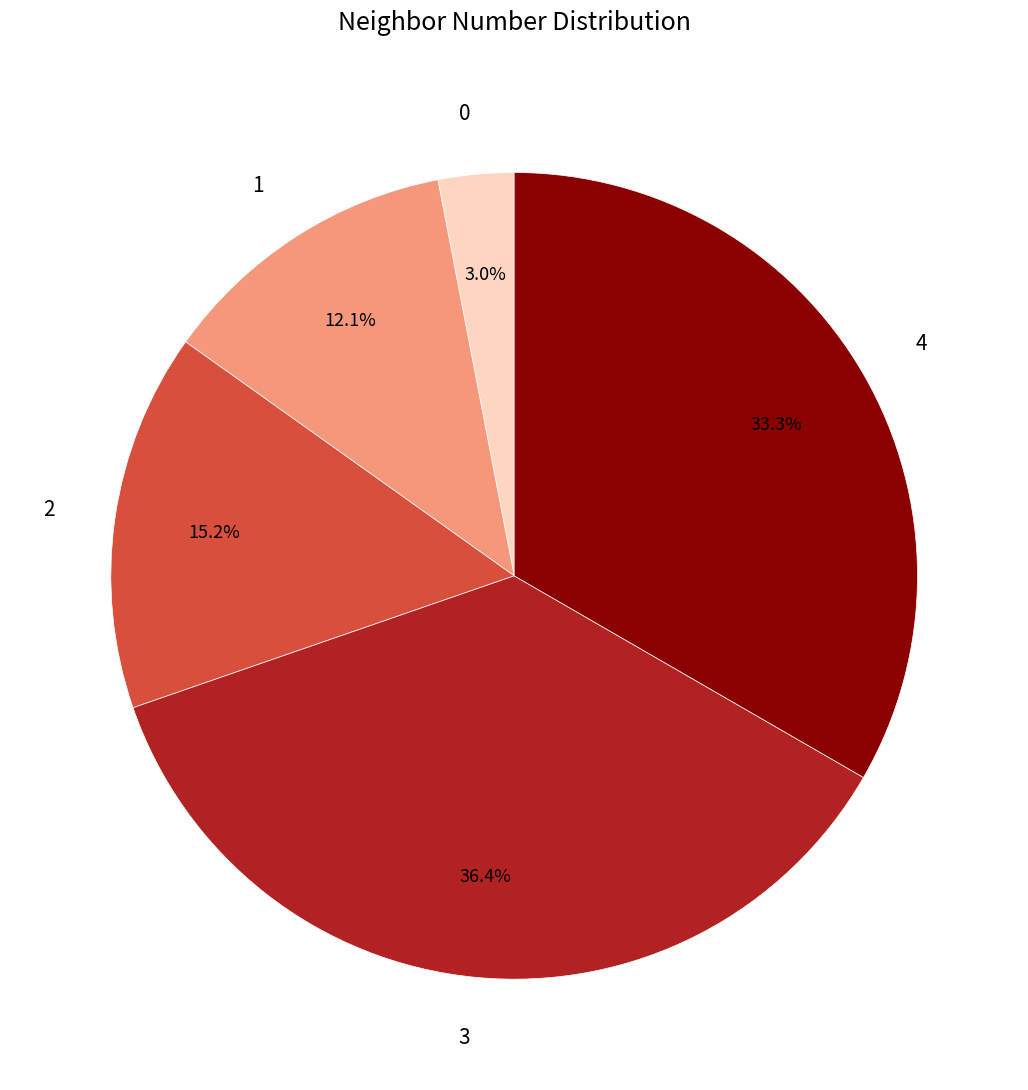

What is the largest slice in the pie chart?

3